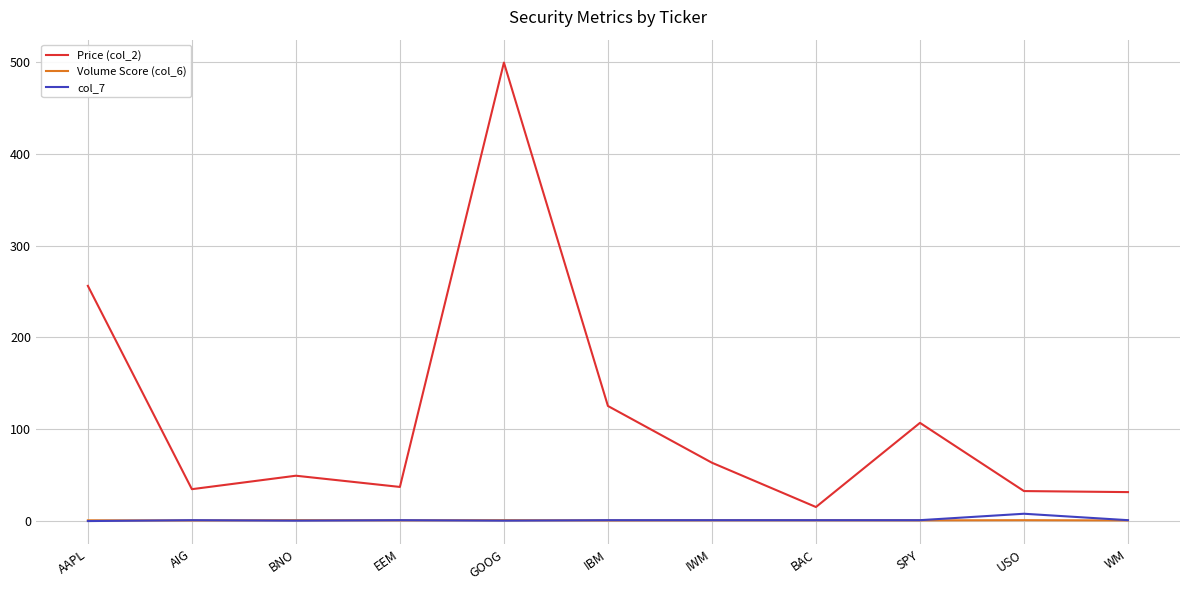

True or false: Price (col_2) and Volume Score (col_6) cross at least once.

False